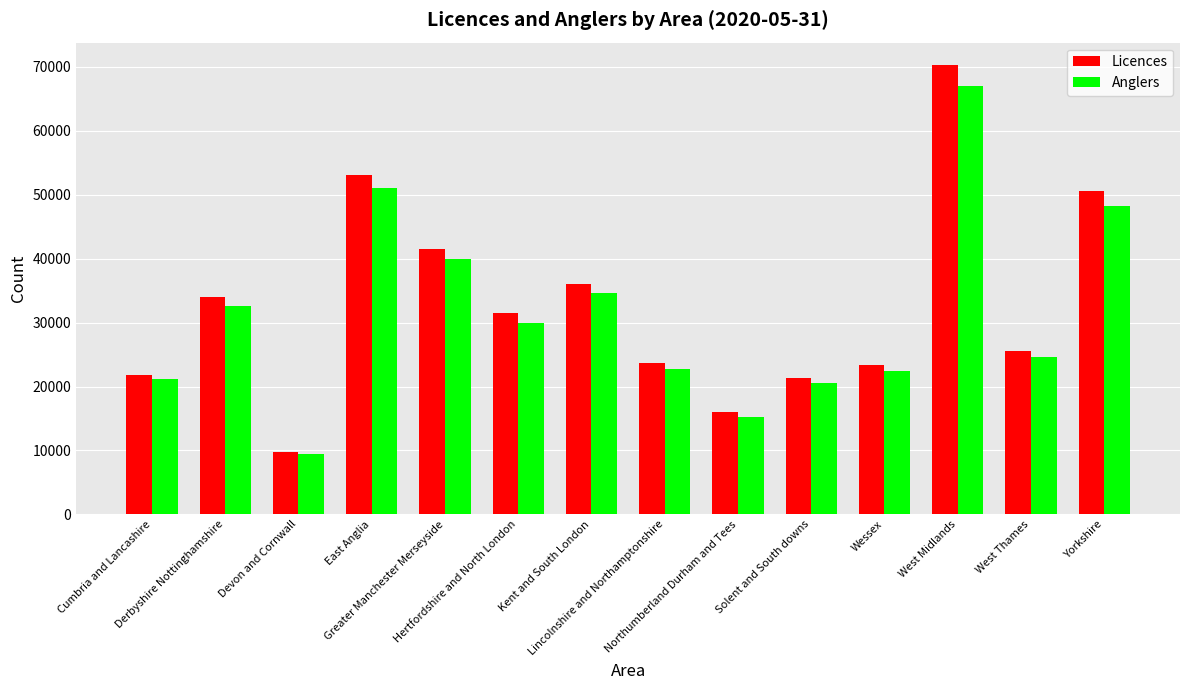

What is the difference between the second highest and minimum values in the Licences series?

43385